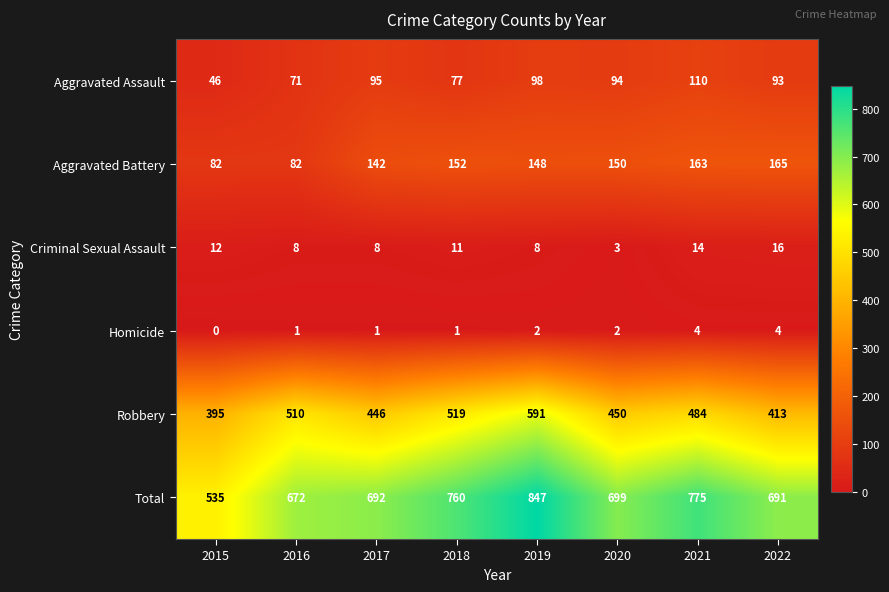

Which series has the widest spread of values?

Total